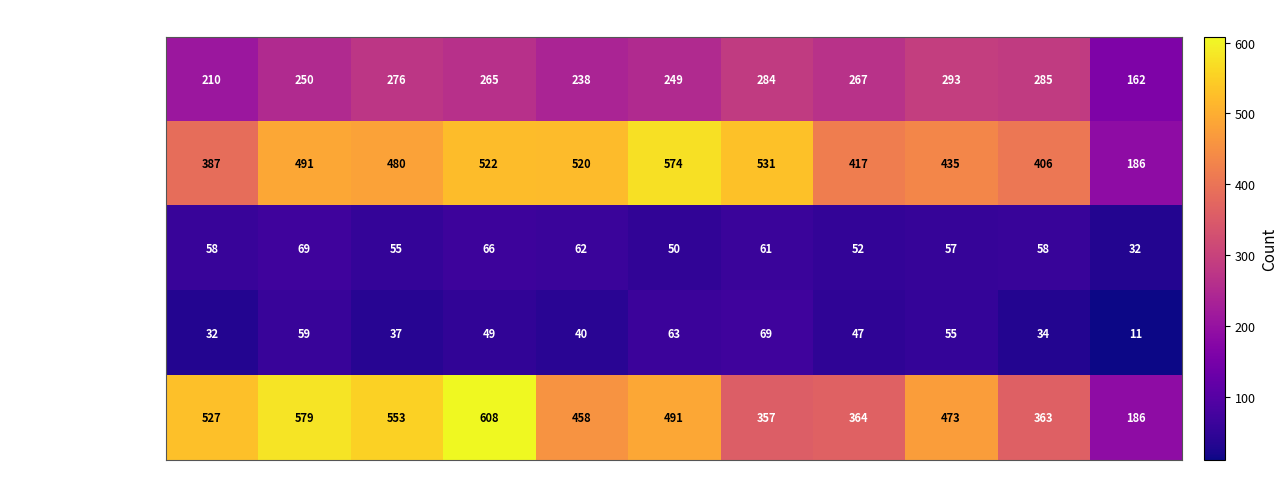

Where does the Aggravated Battery series first go above 480?

2016